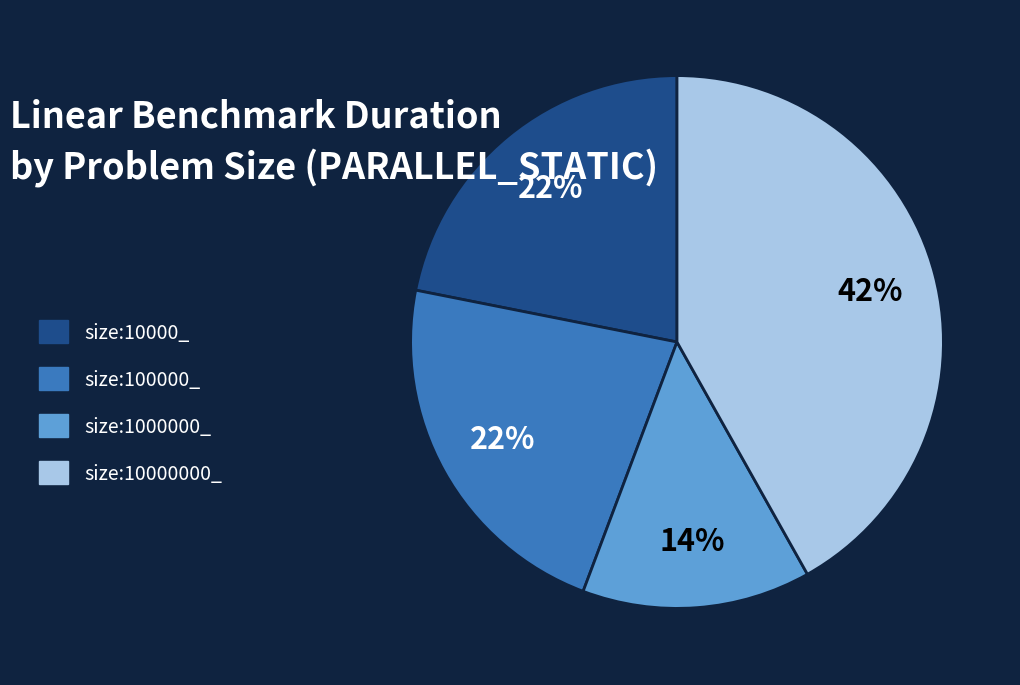

What is the smallest slice in the pie chart?

size:1000000_